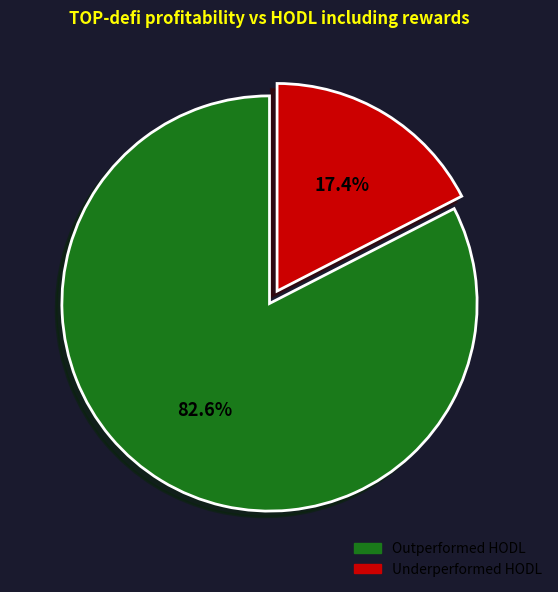

Does any single category account for the majority?

Yes